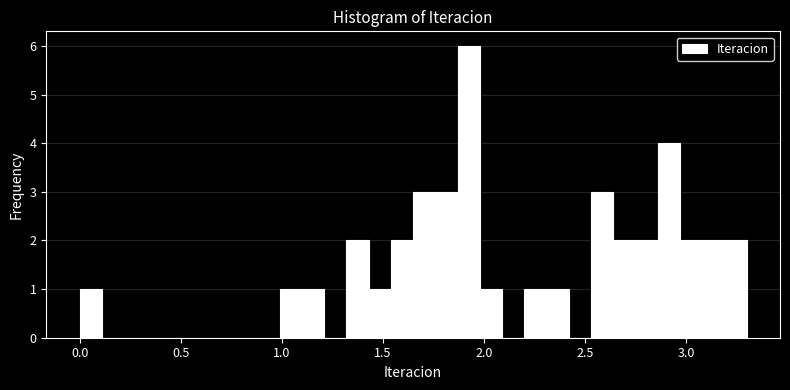

Read against the x-axis, roughly where is the centre of the tallest bar?

1.95